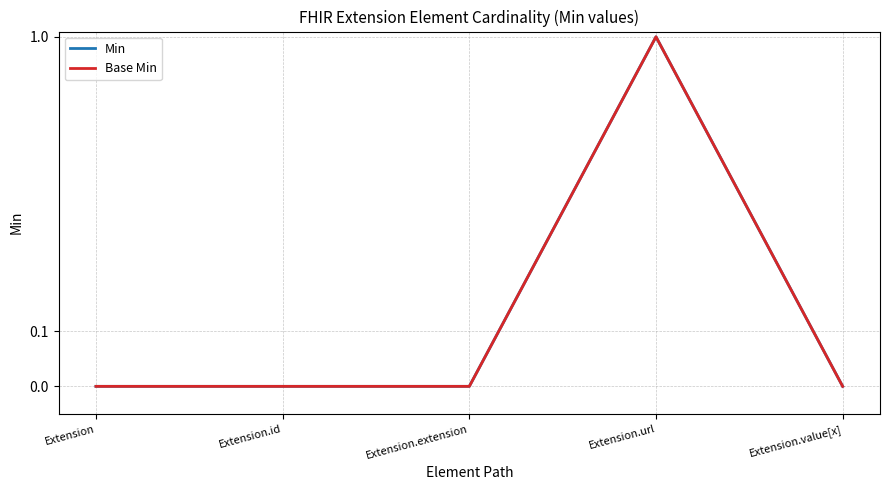

Which has a higher value, Extension.id or Extension.extension?

Extension.id